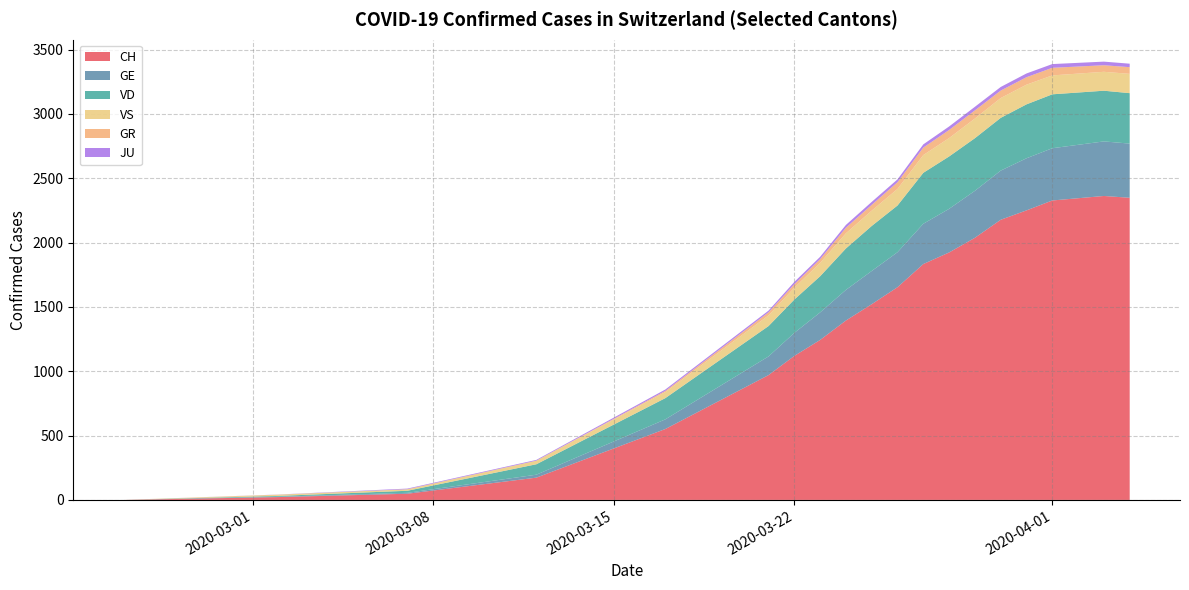

What is the highest value of the CH series?

2362